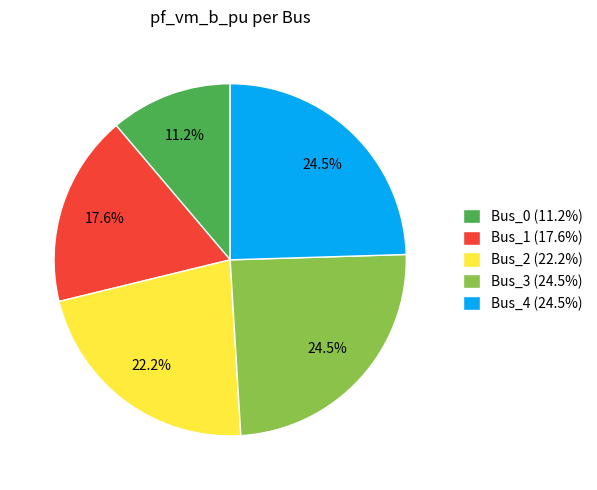

Is it true that Bus_0 is 3% of the pie?

False